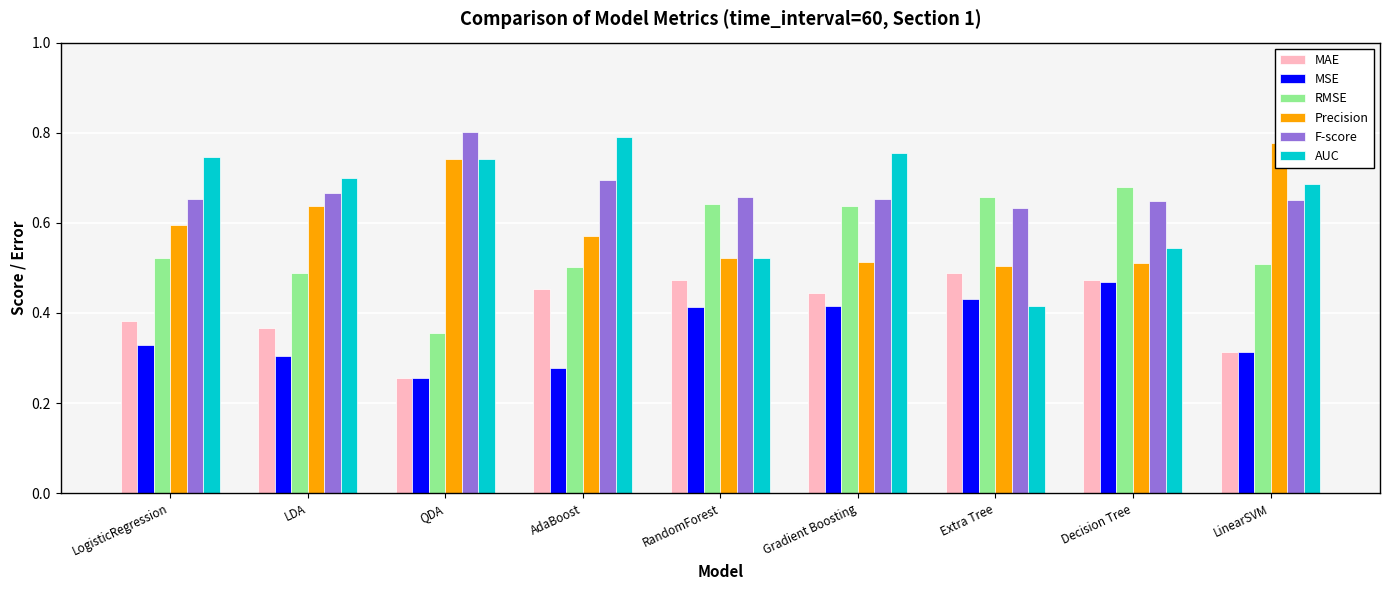

What is the lowest value of the Precision series?

0.5